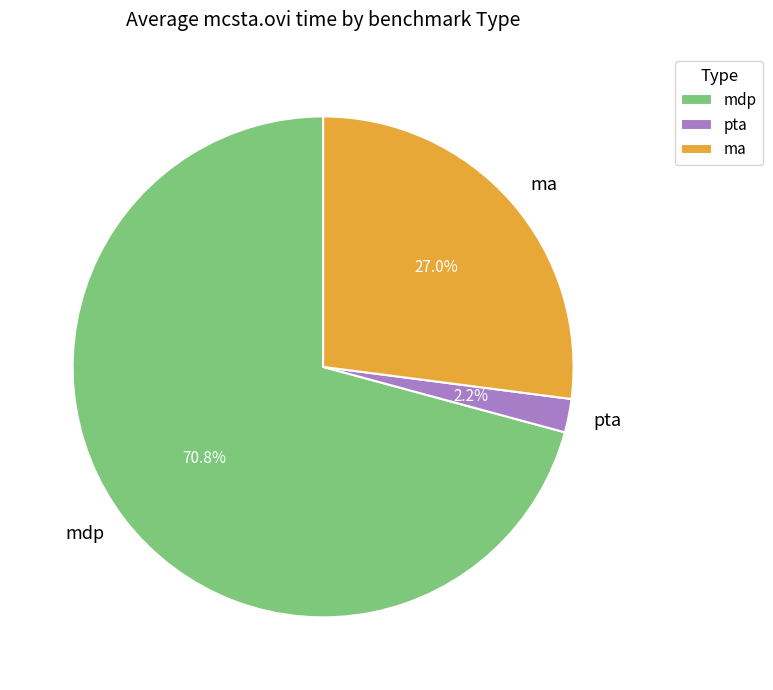

To the nearest percent, what is the combined percentage of pta and ma?

29%